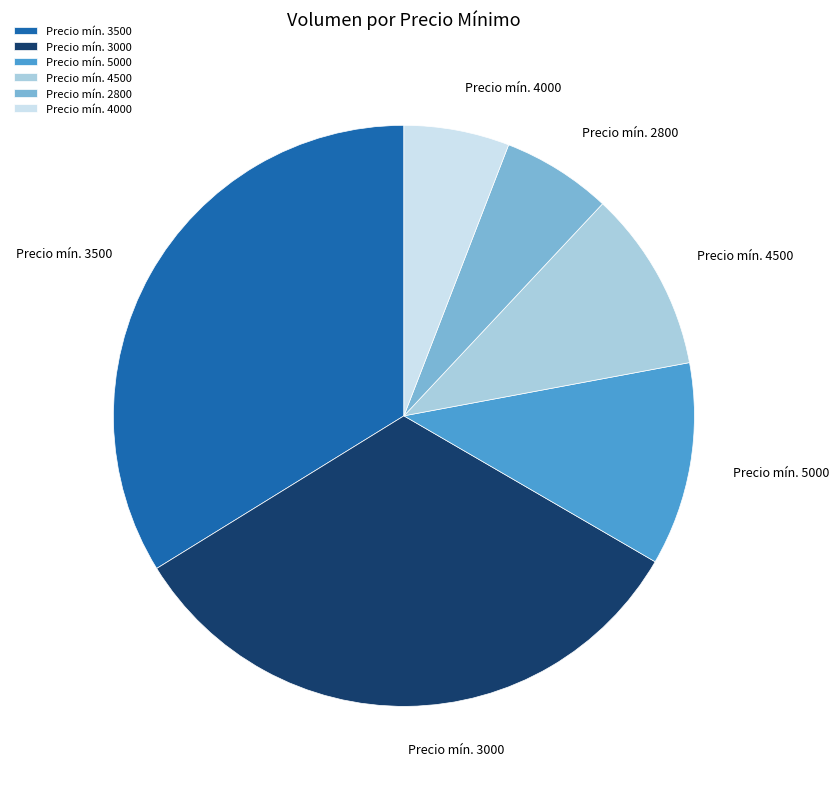

What is the largest slice in the pie chart?

Precio mín. 3500